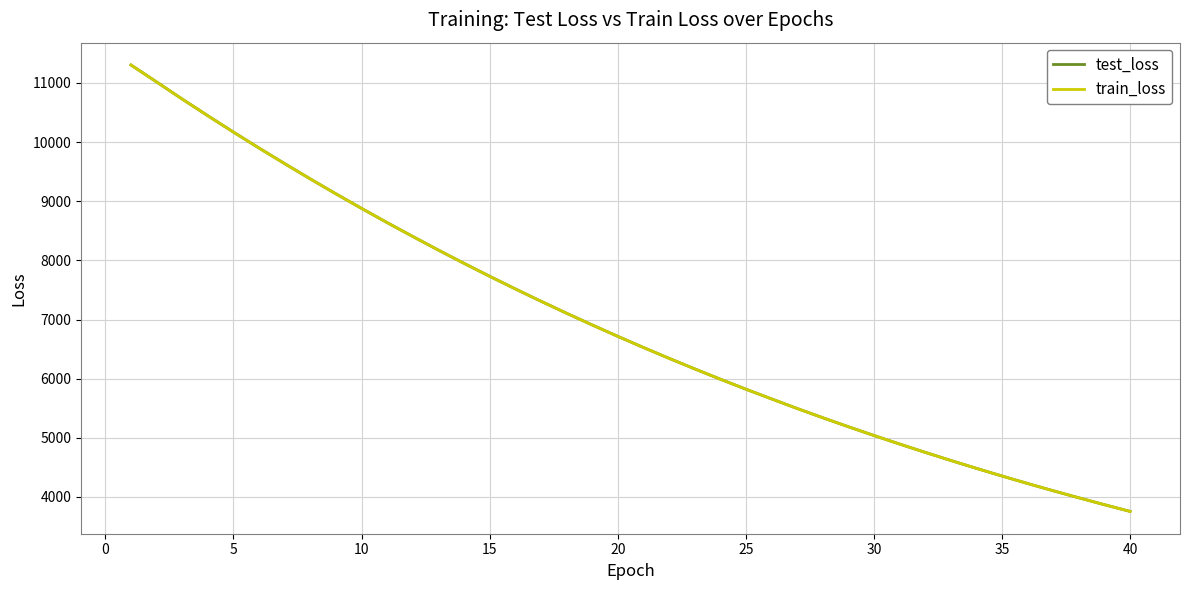

What is the sum of all test_loss values?

277658.0